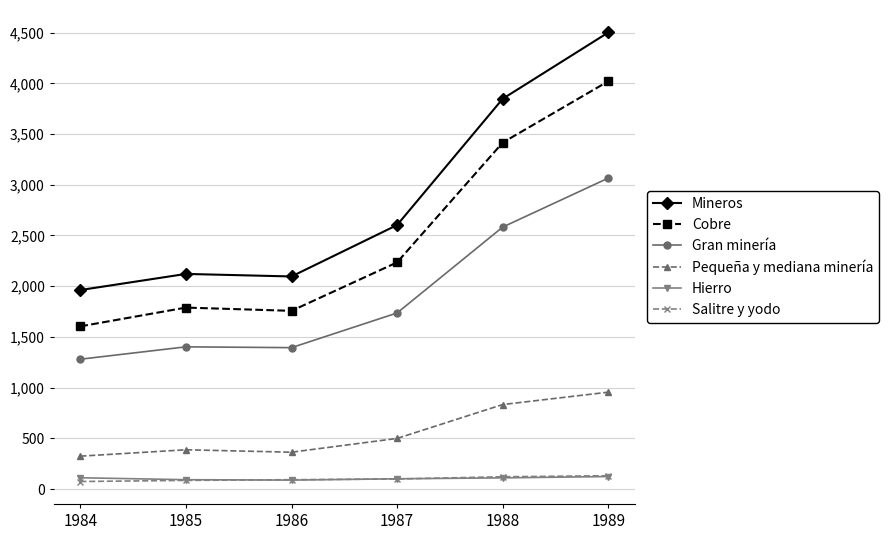

True or false: Gran minería and Mineros intersect in this chart.

False